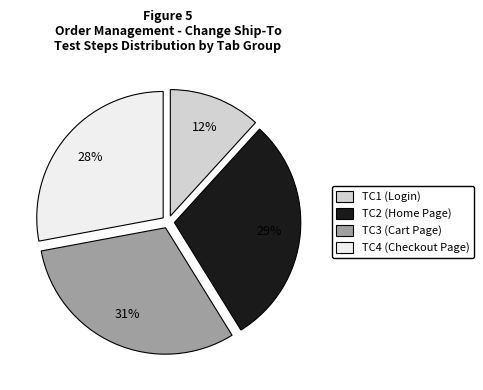

Is there any slice that represents more than half of the pie?

No